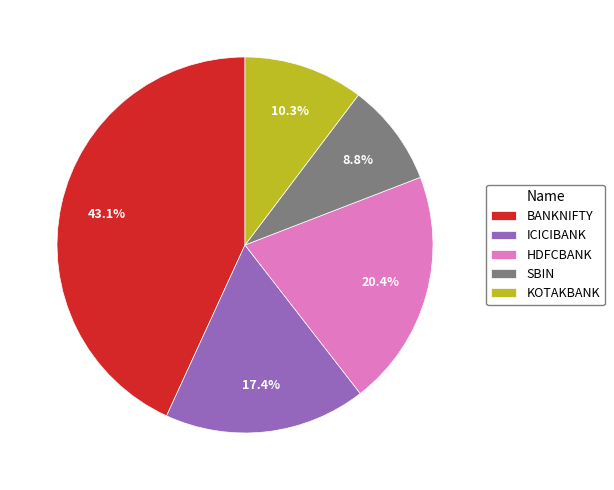

Is it true that HDFCBANK is 20% of the pie?

True